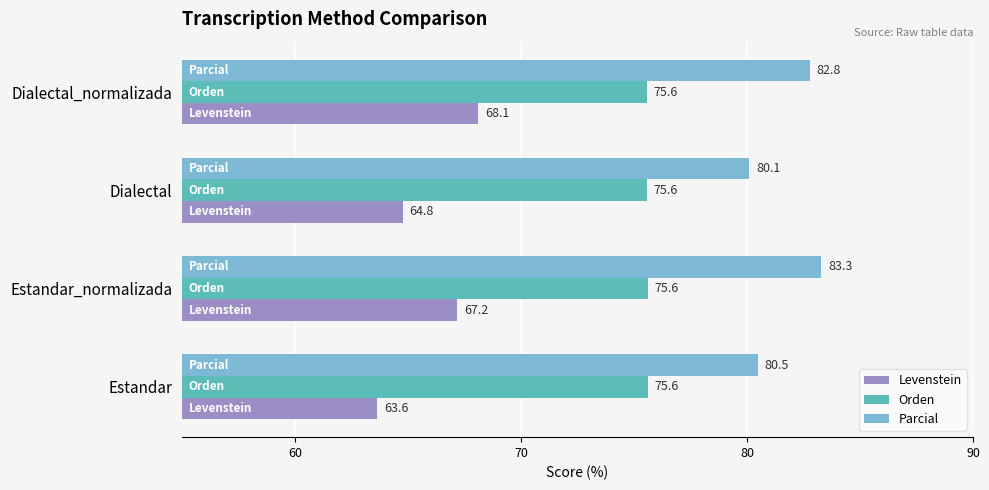

What is the average value of the Parcial series?

81.7